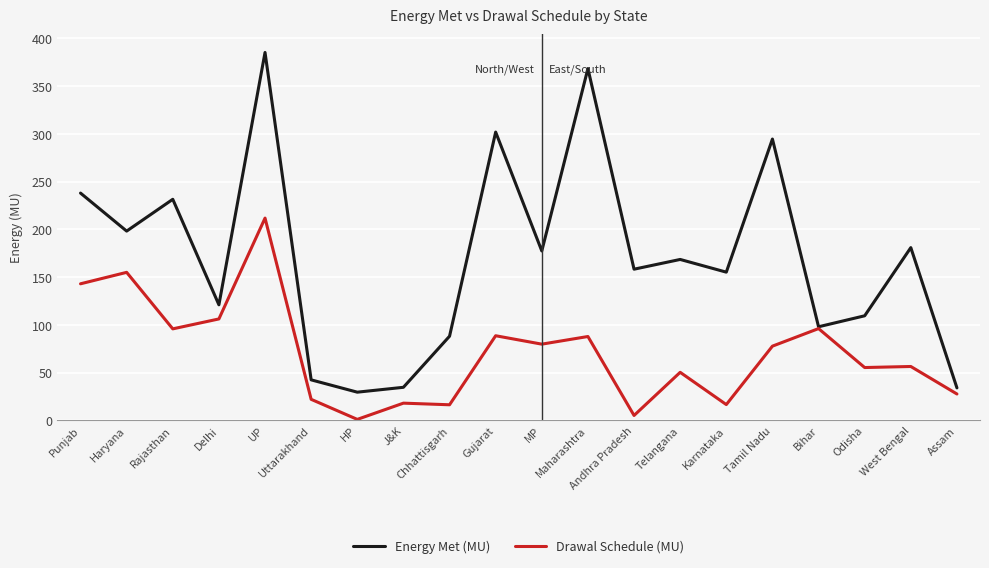

What are all the series names shown in the legend?

Energy Met (MU), Drawal Schedule (MU)